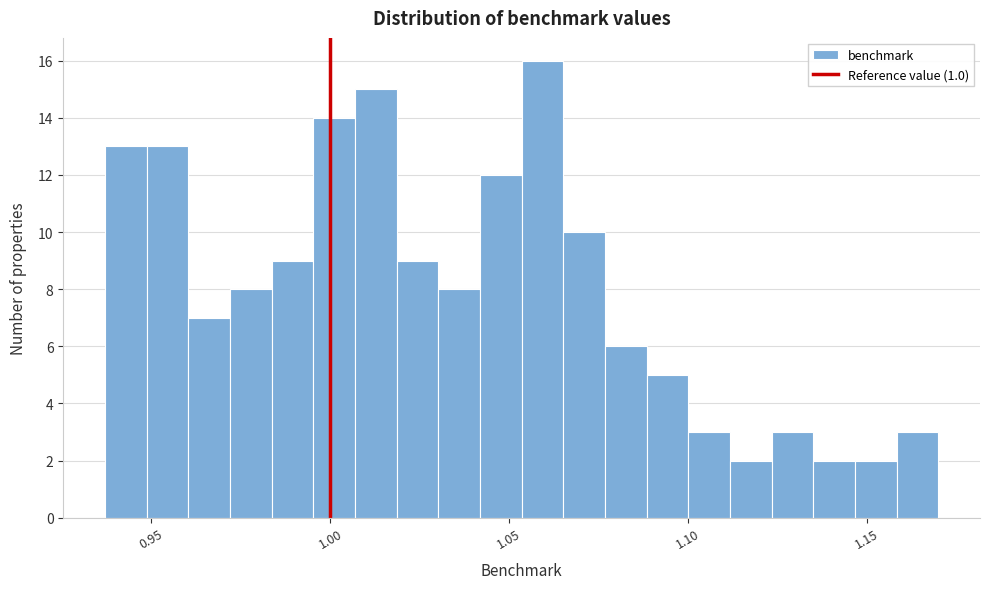

Around what value on the x-axis is the tallest bar? Give the approximate position of its centre, as read against the axis.

1.060